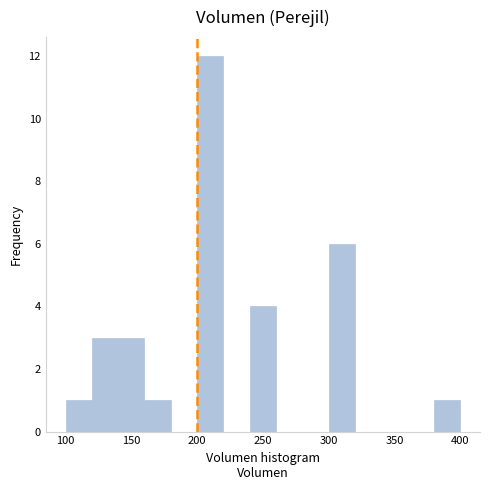

Reading left to right, list every bar in this chart as the range it spans on the x-axis followed by its height. The values are not printed on the chart, so give them approximately, as read against the axis.

100 to 120: 1
120 to 140: 3
140 to 160: 3
160 to 180: 1
180 to 200: 0
200 to 220: 12
220 to 240: 0
240 to 260: 4
260 to 280: 0
280 to 300: 0
300 to 320: 6
320 to 340: 0
340 to 360: 0
360 to 380: 0
380 to 400: 1